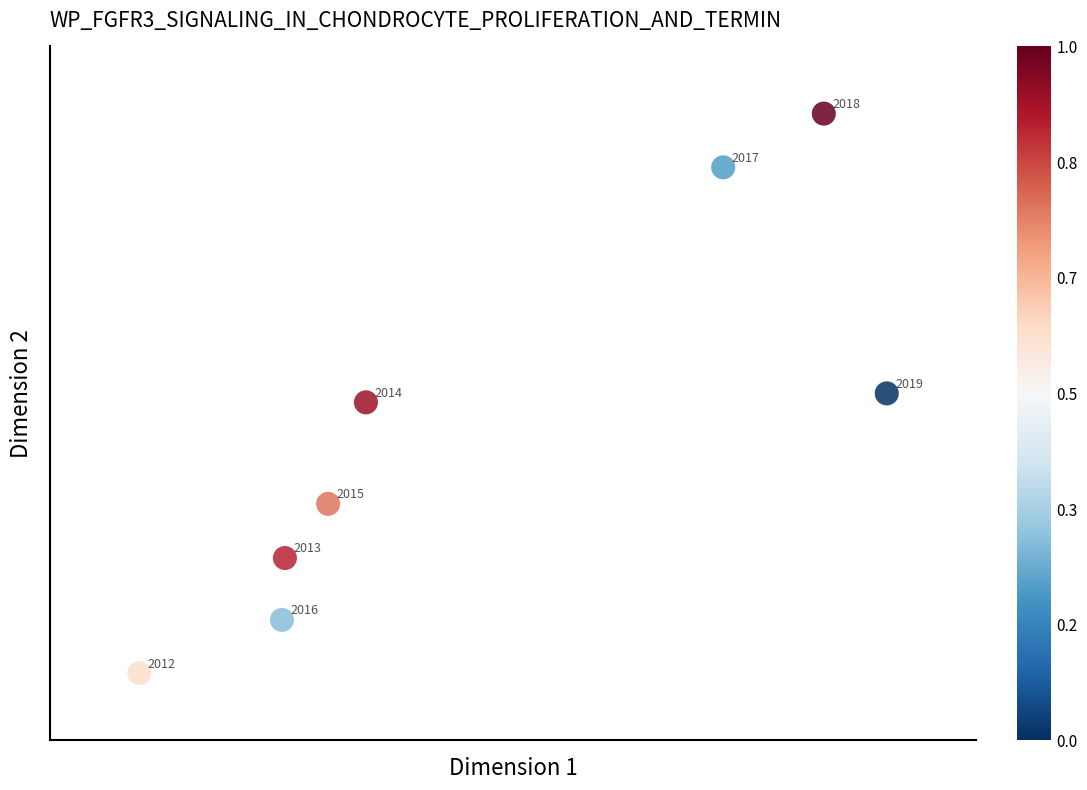

What Y value in the scatter plot is closest to 636400?

636400